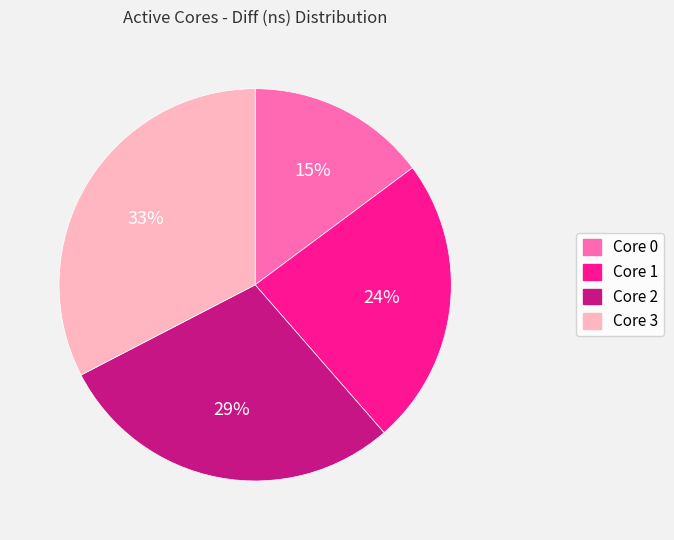

Does any single category account for the majority?

No